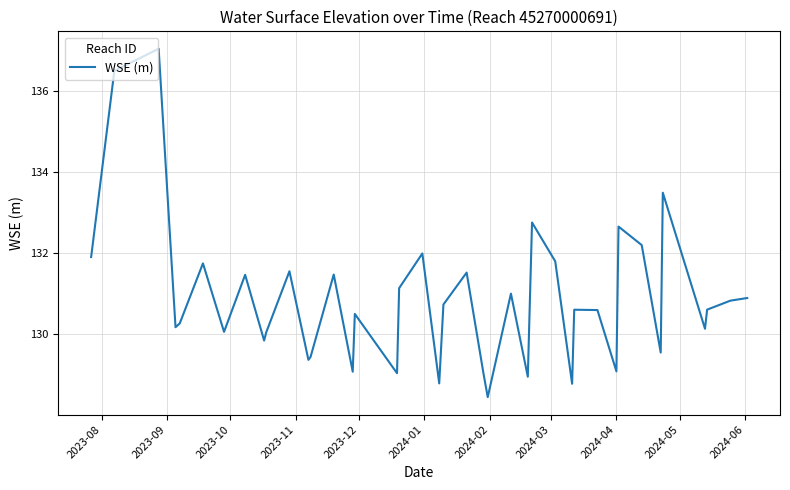

What is the minimum value shown in the chart?

128.4